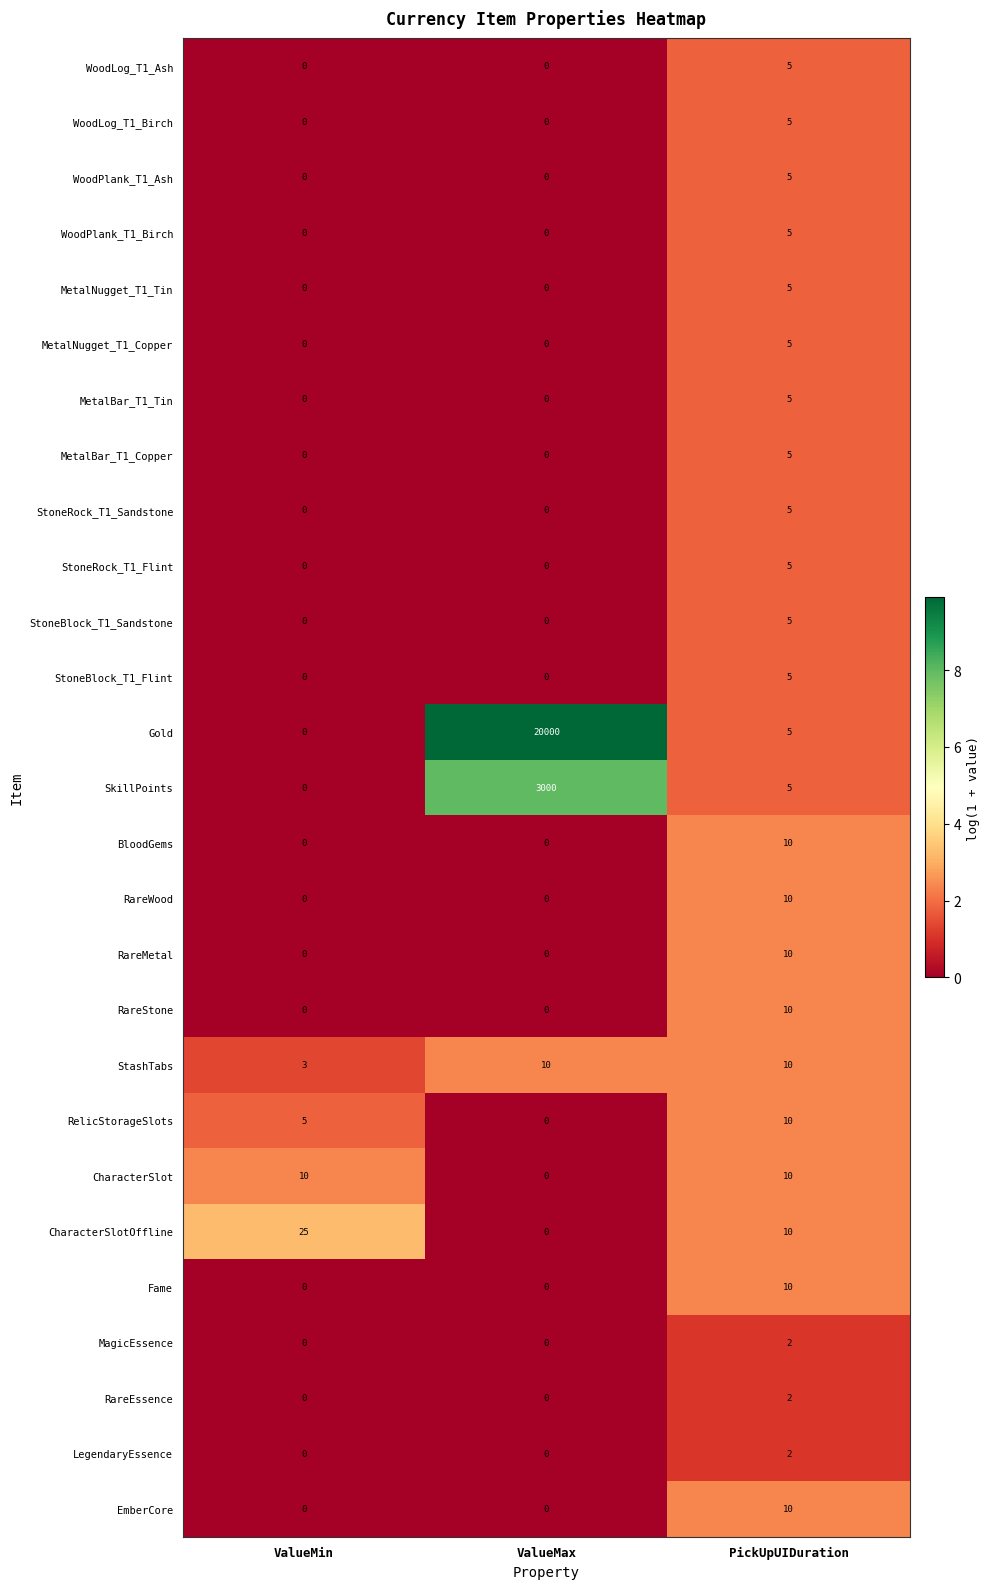

List the labels in order of SkillPoints value, smallest first.

ValueMin, PickUpUIDuration, ValueMax